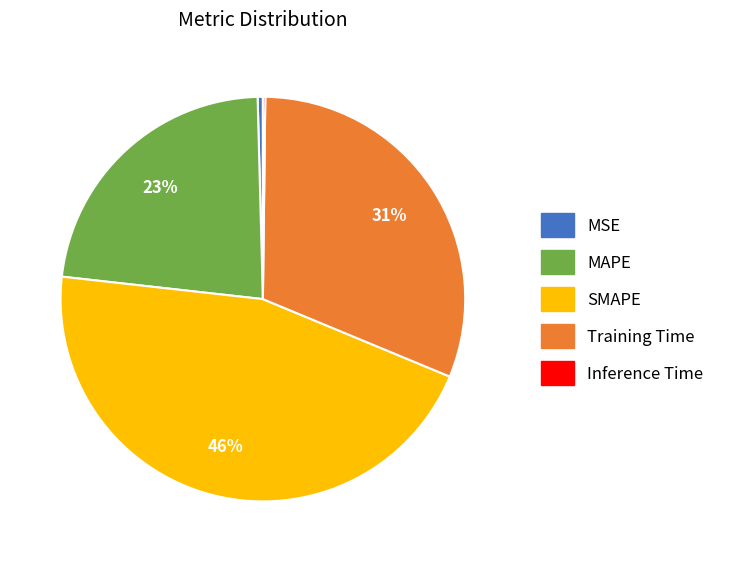

Which has a higher value, SMAPE or Training Time?

SMAPE